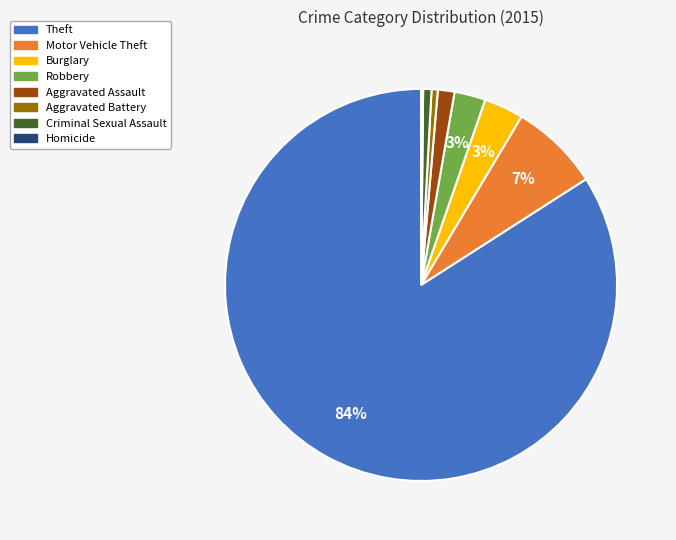

Which slice is the largest?

Theft